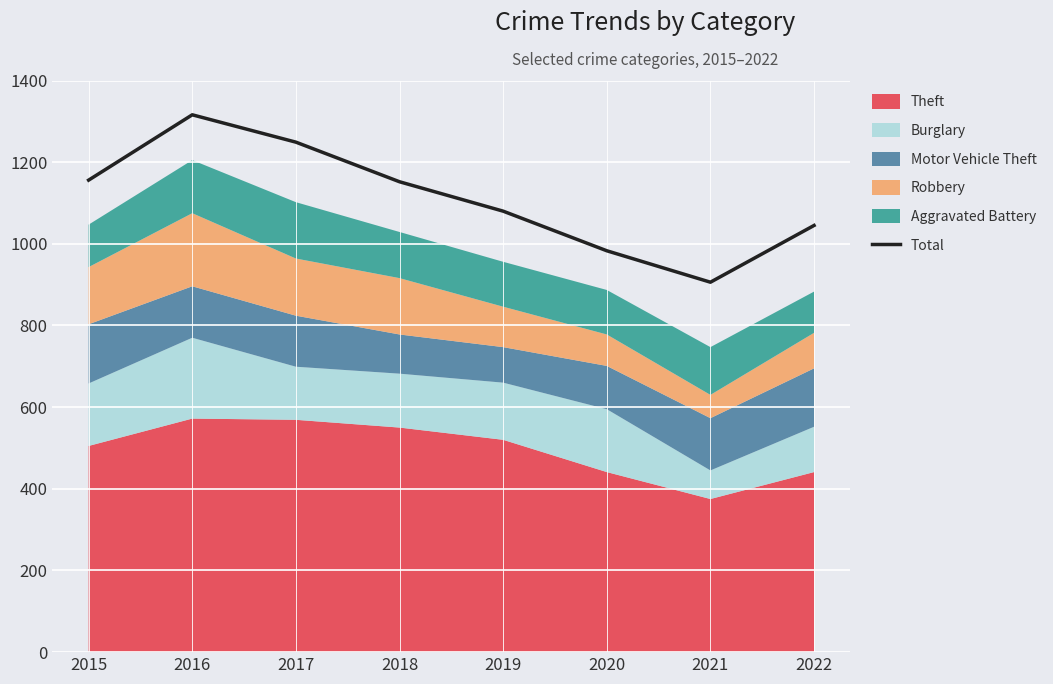

True or false: the data shows 491 at 2019.

False